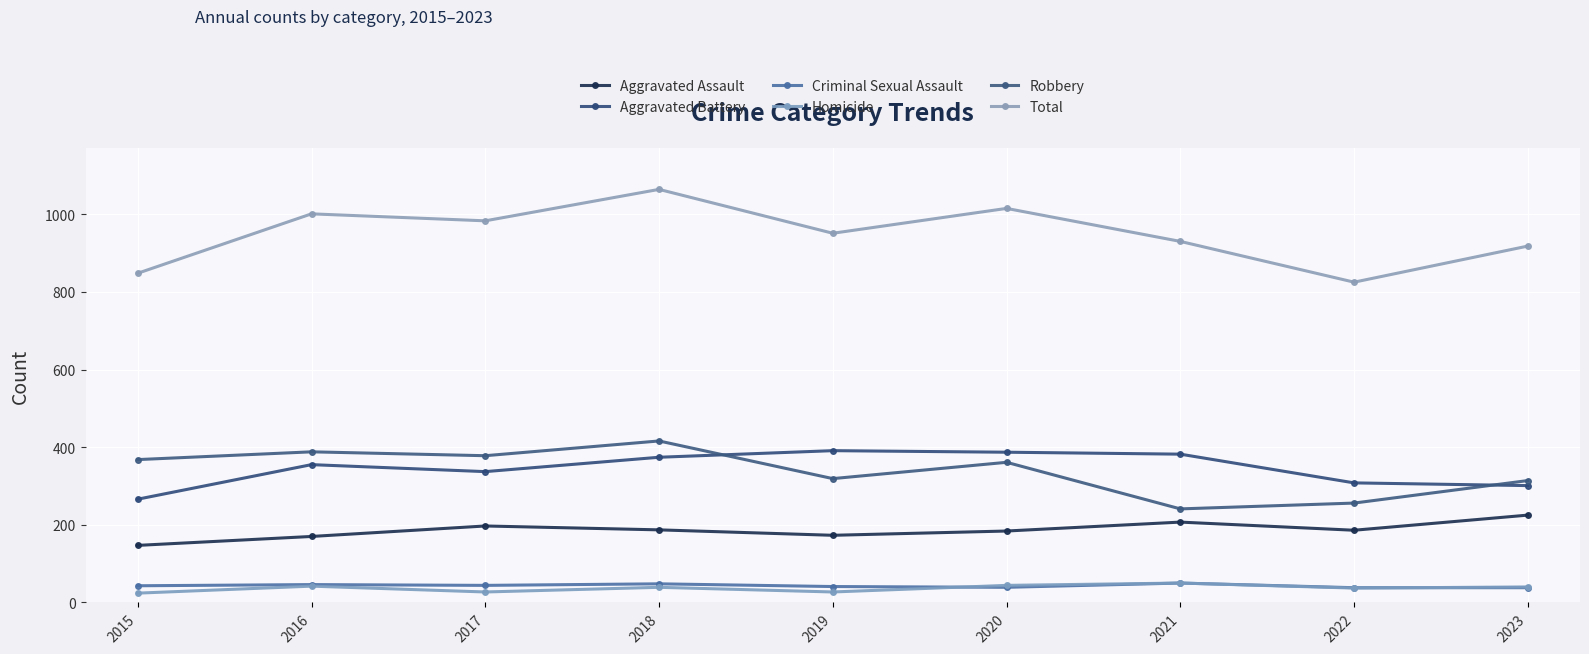

At which label is Aggravated Assault closest to 186?

2022